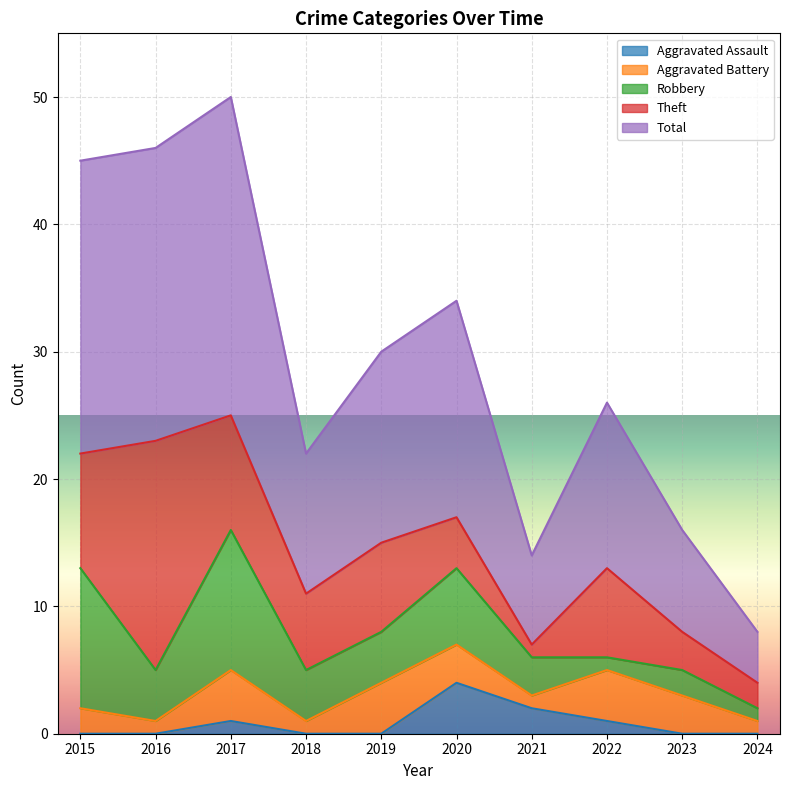

In Theft, how many points are higher than both neighbors (excluding endpoints)?

3